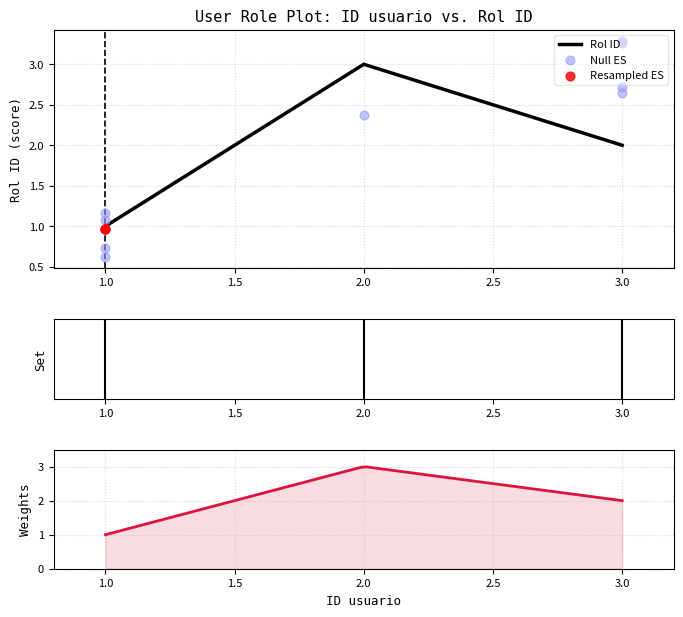

Between 3 and 1, which is larger?

3